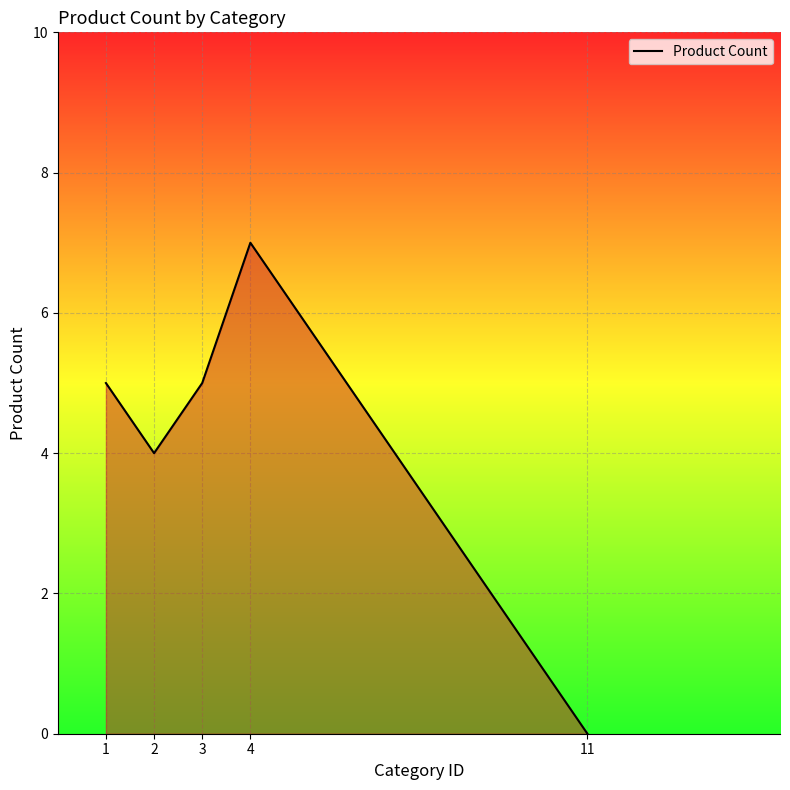

Where is the first local maximum?

4